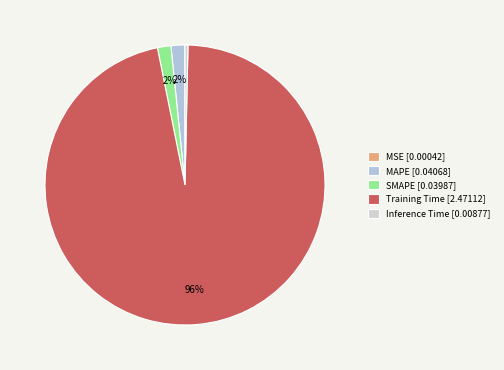

The SMAPE slice represents 2% of the pie. True or false?

True